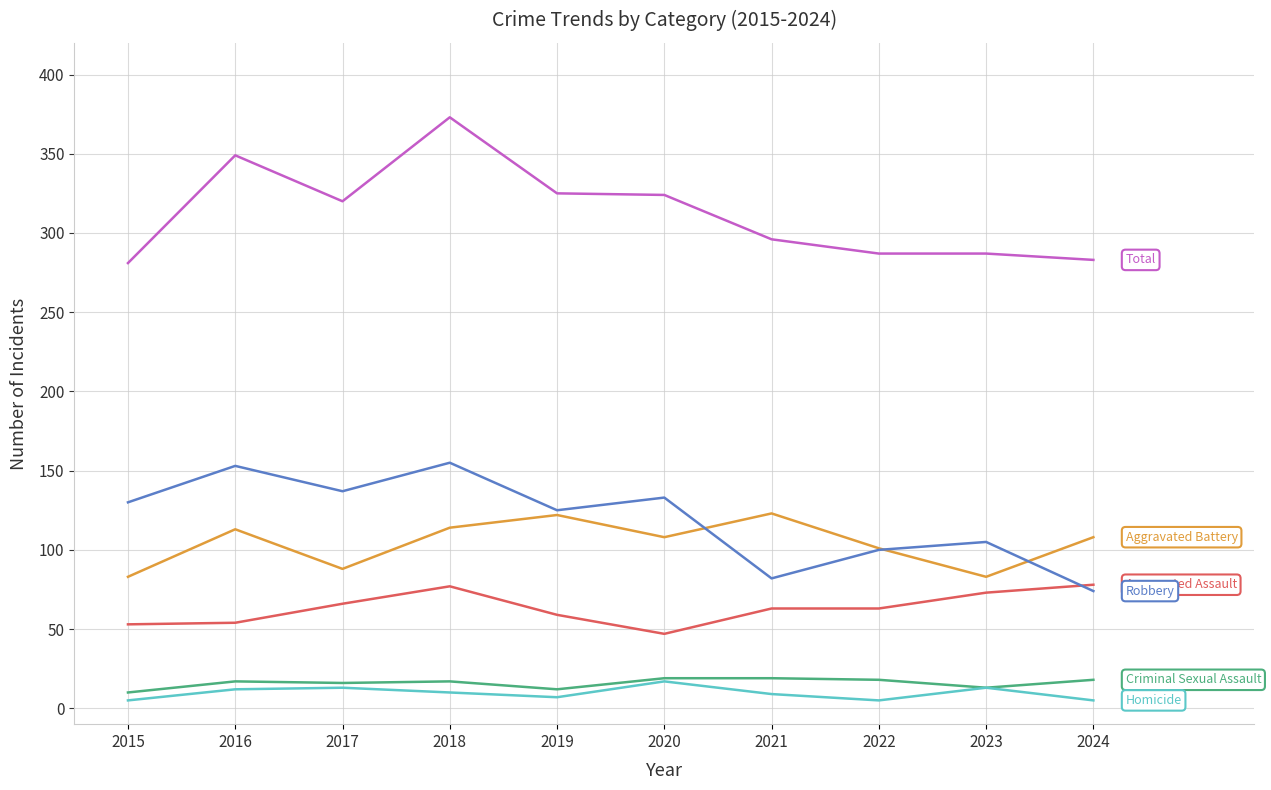

What is the difference between the highest and lowest values at 2016?

337